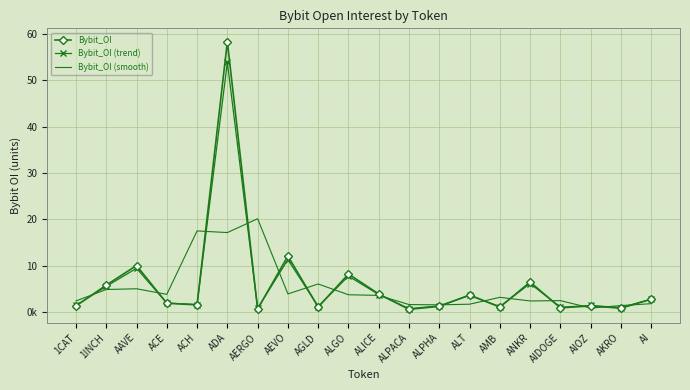

What is the difference between the second highest and second lowest values in the Bybit_OI series?

11416877.0